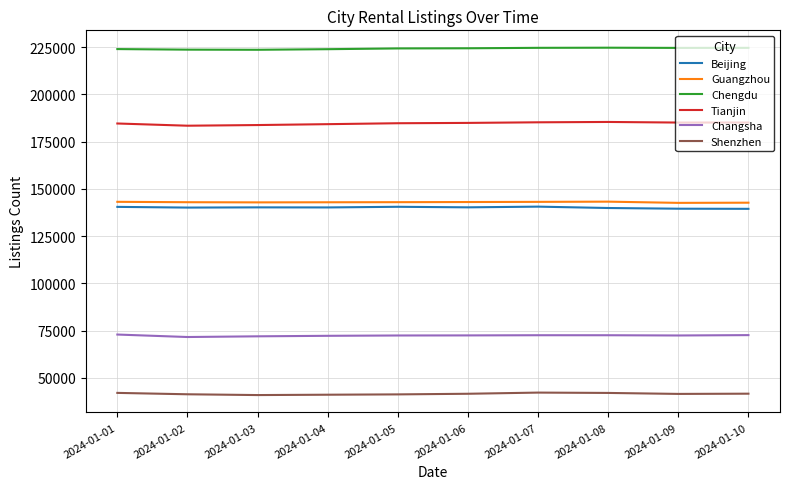

Is it true that Guangzhou equals 142836 at 2024-01-03?

True